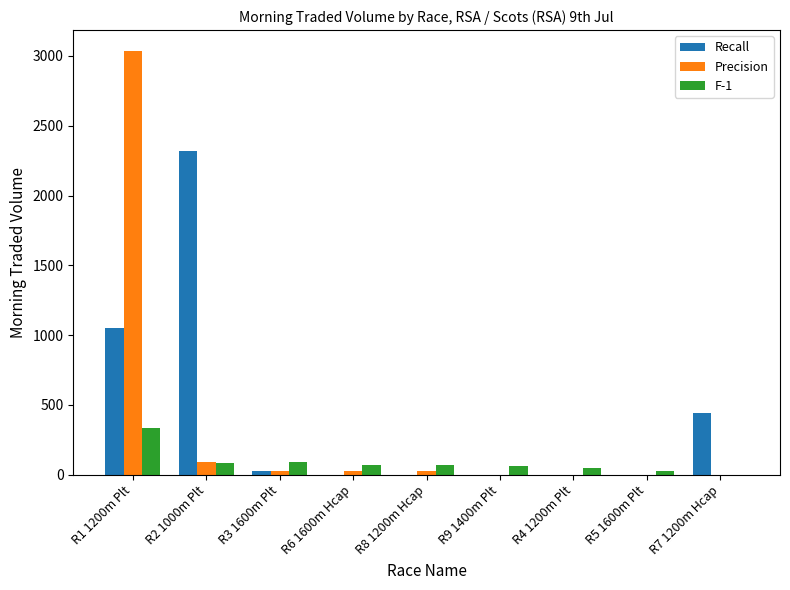

What is the highest value of the Recall series?

2320.1